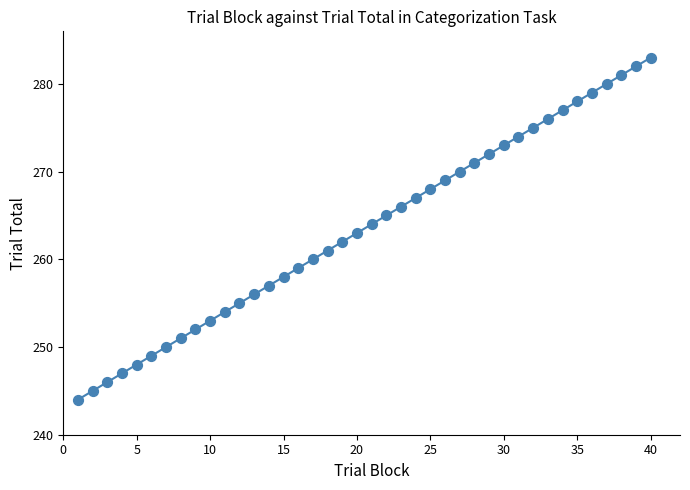

What is the range of X values (max minus min)?

39